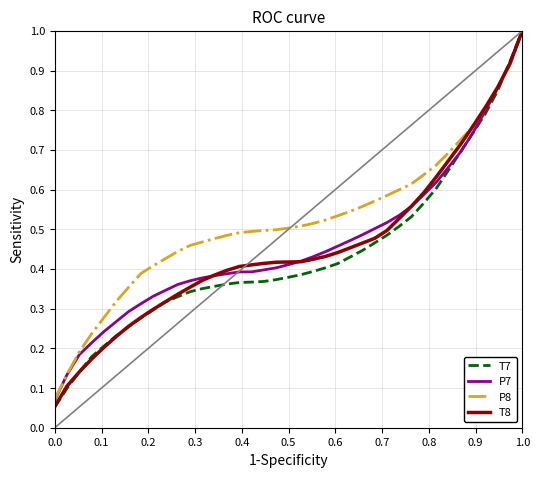

Which series has the largest total across all categories?

P8